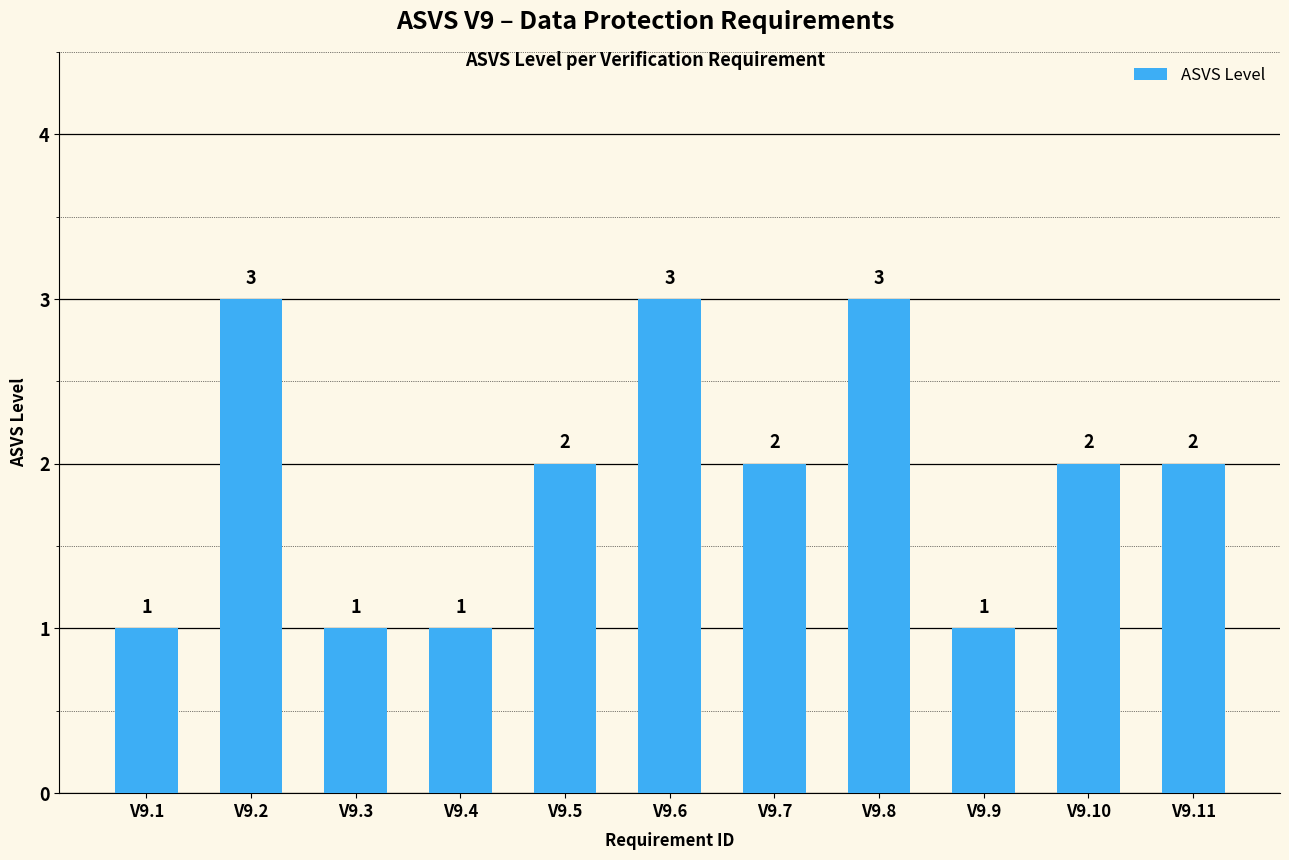

Is it true that the value at V9.4 is 0?

False